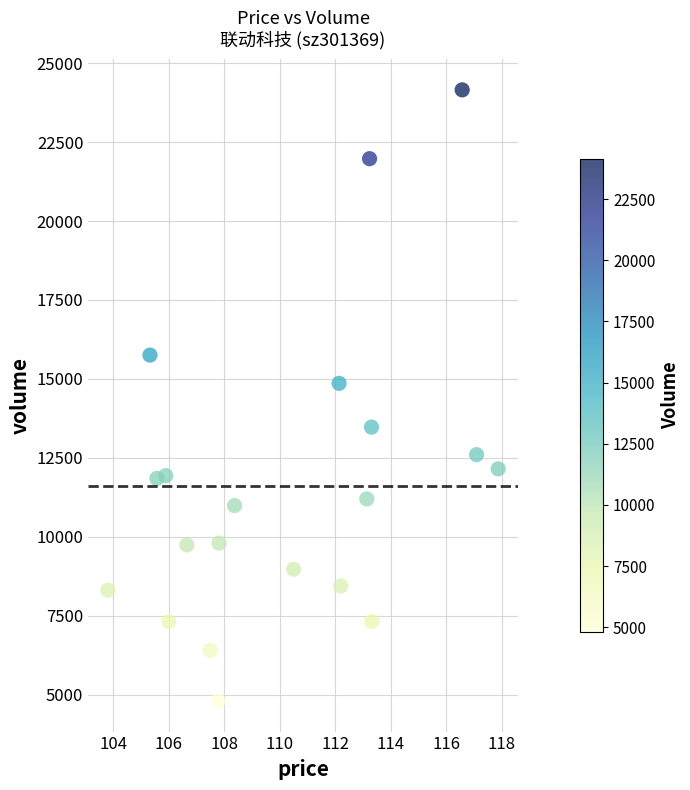

What Y value in the scatter plot is closest to 14476?

14860